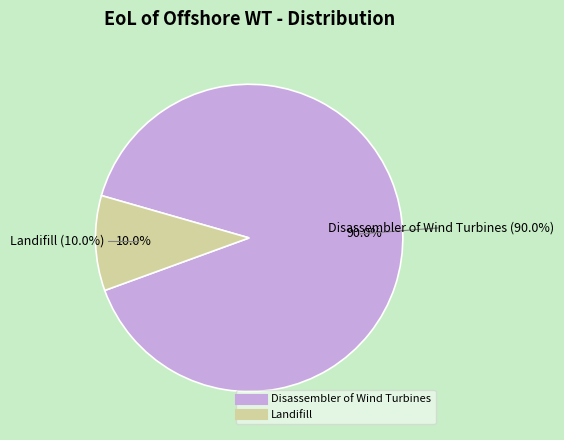

Is it true that Landifill is 19% of the pie?

False